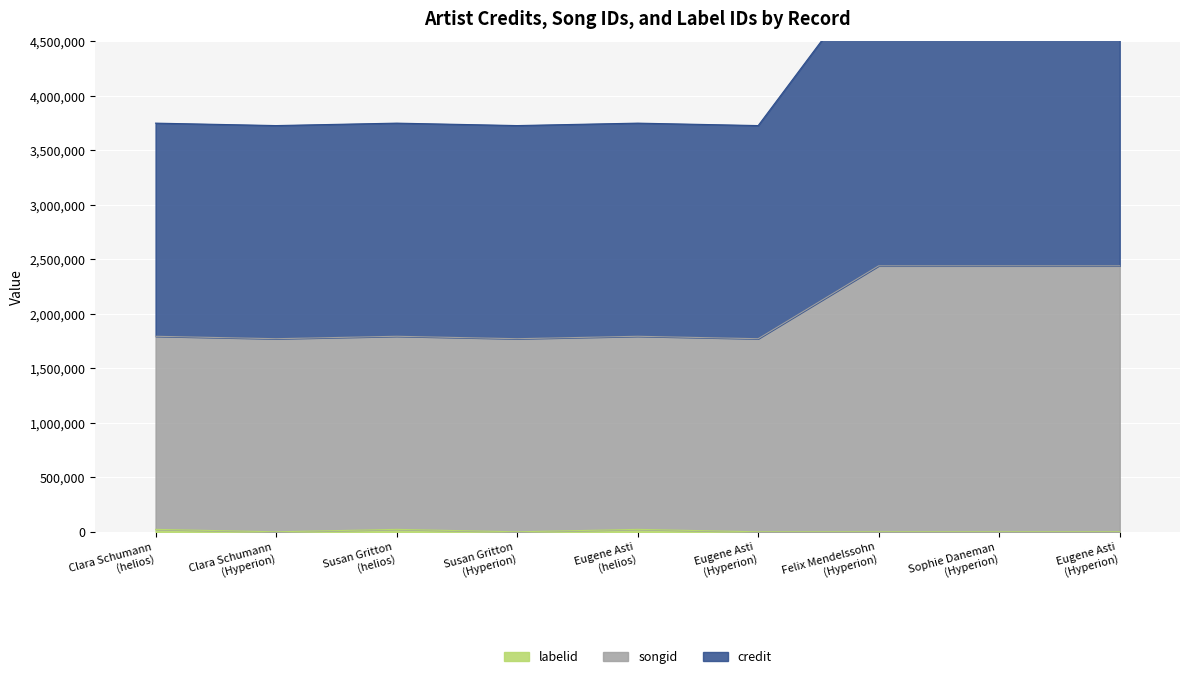

Which series has the largest range (max minus min)?

credit